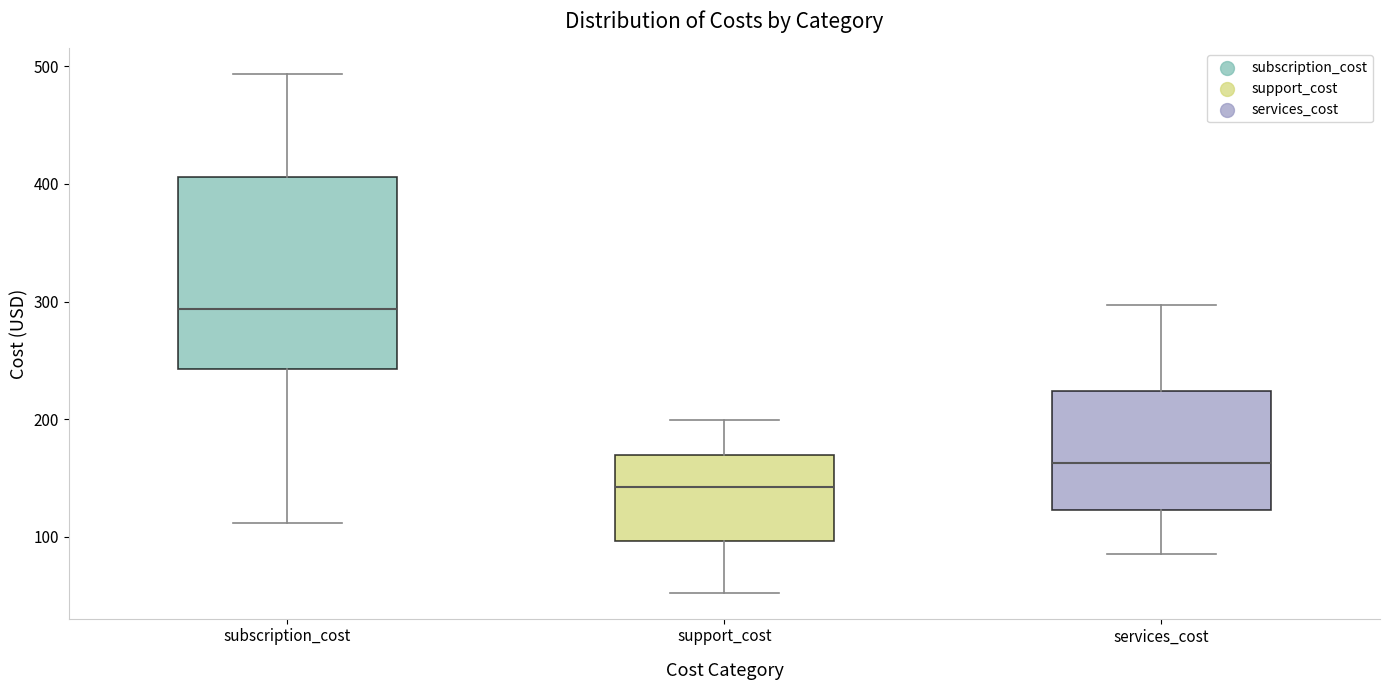

Which box has the highest median line?

subscription_cost